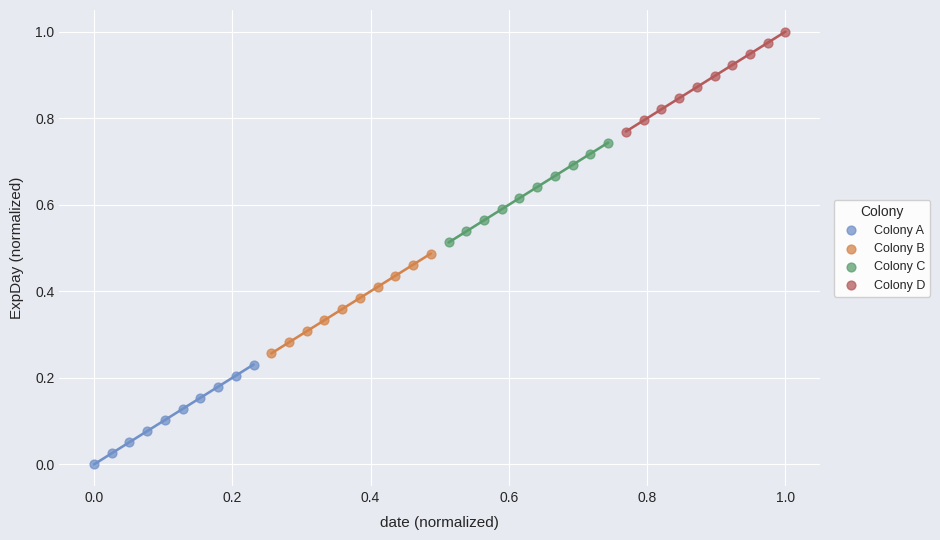

Which series reaches the minimum Y coordinate?

Colony A